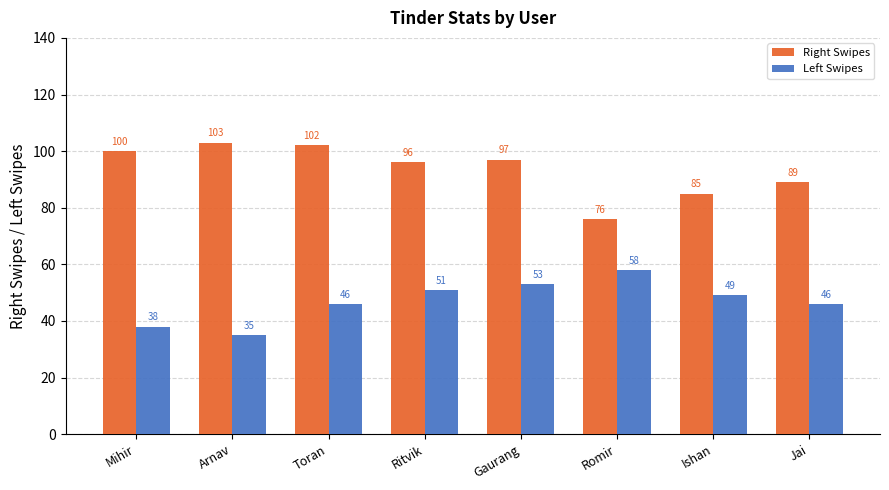

Which category has the lowest value in the Right Swipes series?

Romir